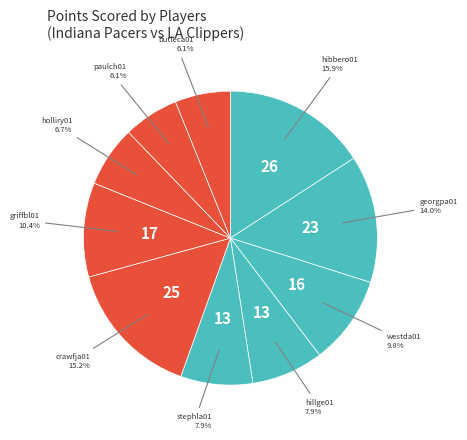

Rank the categories by value from lowest to highest.

paulch01, butleca01, holliry01, hillge01, stephla01, westda01, griffbl01, georgpa01, crawfja01, hibbero01